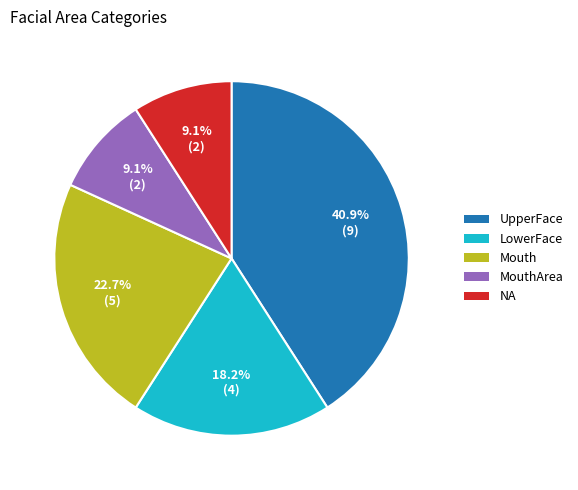

How many segments does this pie chart have?

5